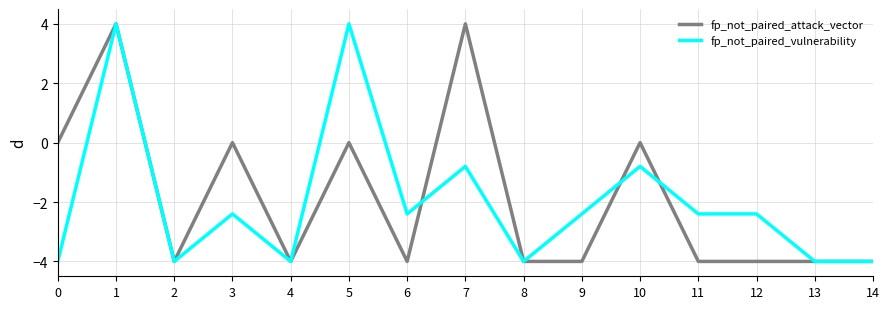

The fp_not_paired_vulnerability series shows -2.4 at 11. True or false?

True